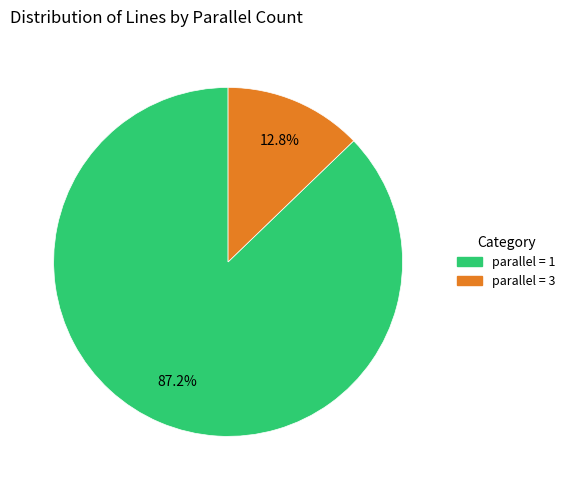

Is there a majority slice in this chart?

Yes